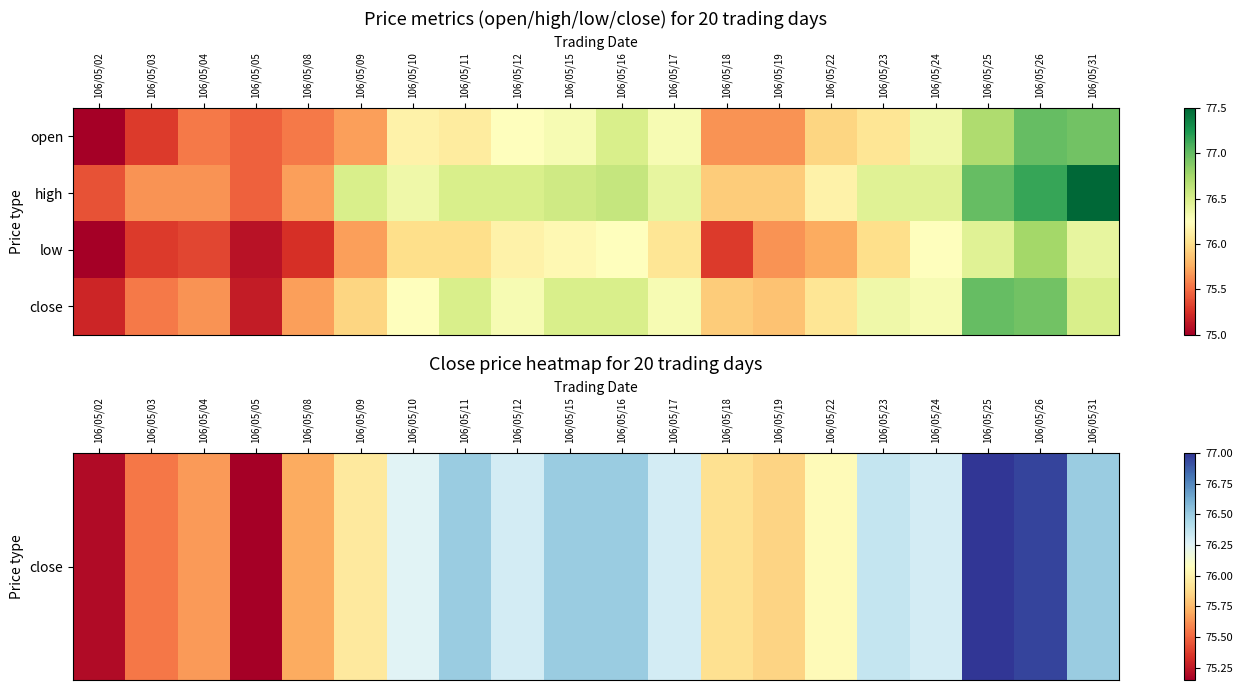

Count the number of data series in this chart.

4